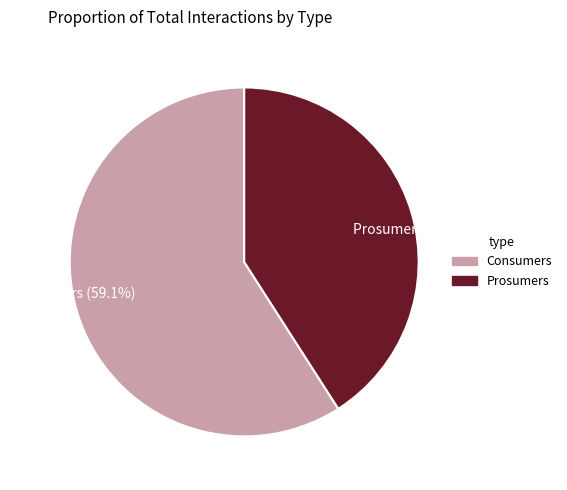

Is it true that Prosumers is 50% of the pie?

False